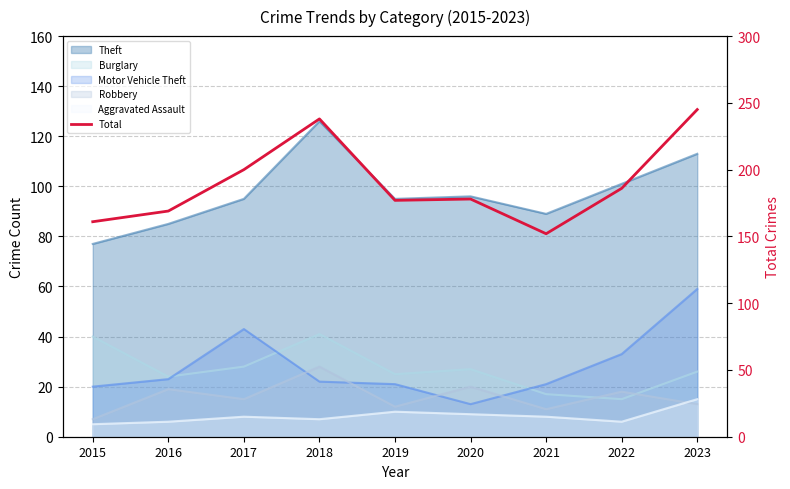

Rank the categories by value from lowest to highest.

2021, 2015, 2016, 2019, 2020, 2022, 2017, 2018, 2023